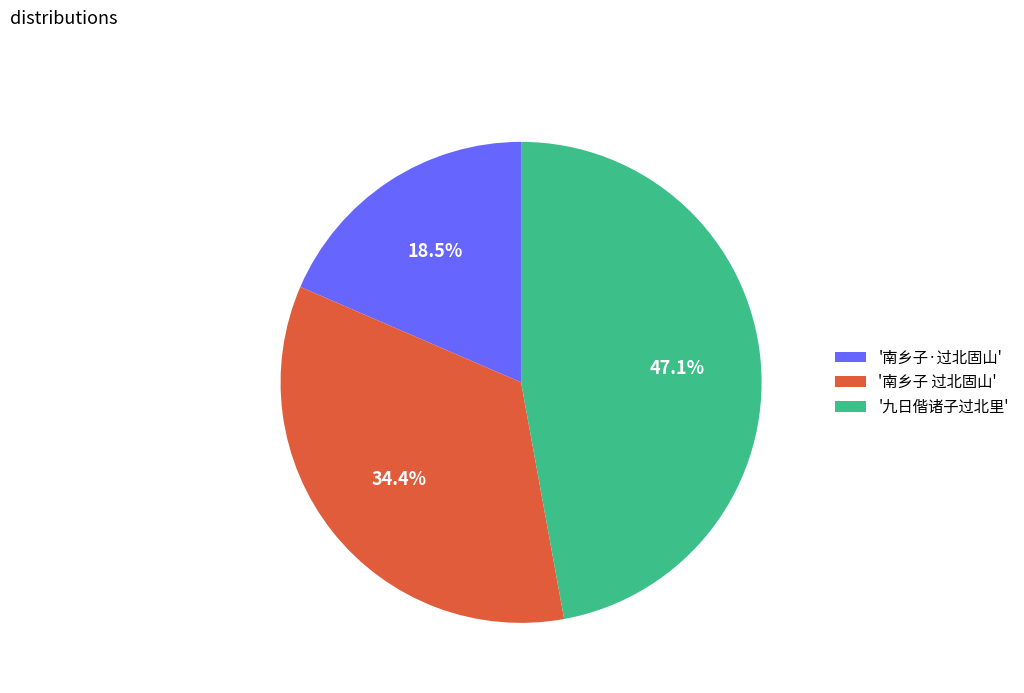

What is the ratio of the value at '九日偕诸子过北里' to the value at '南乡子 过北固山'?

1.4